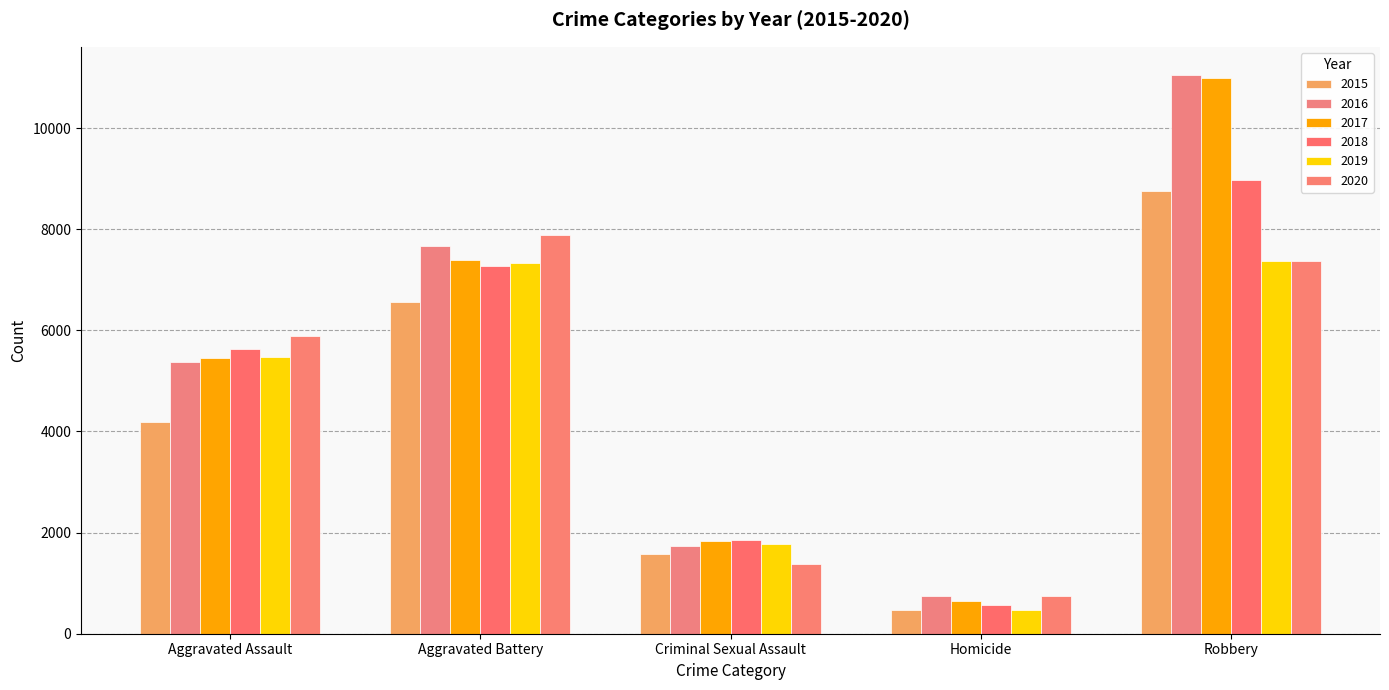

At which label does 2019 reach its peak?

Robbery